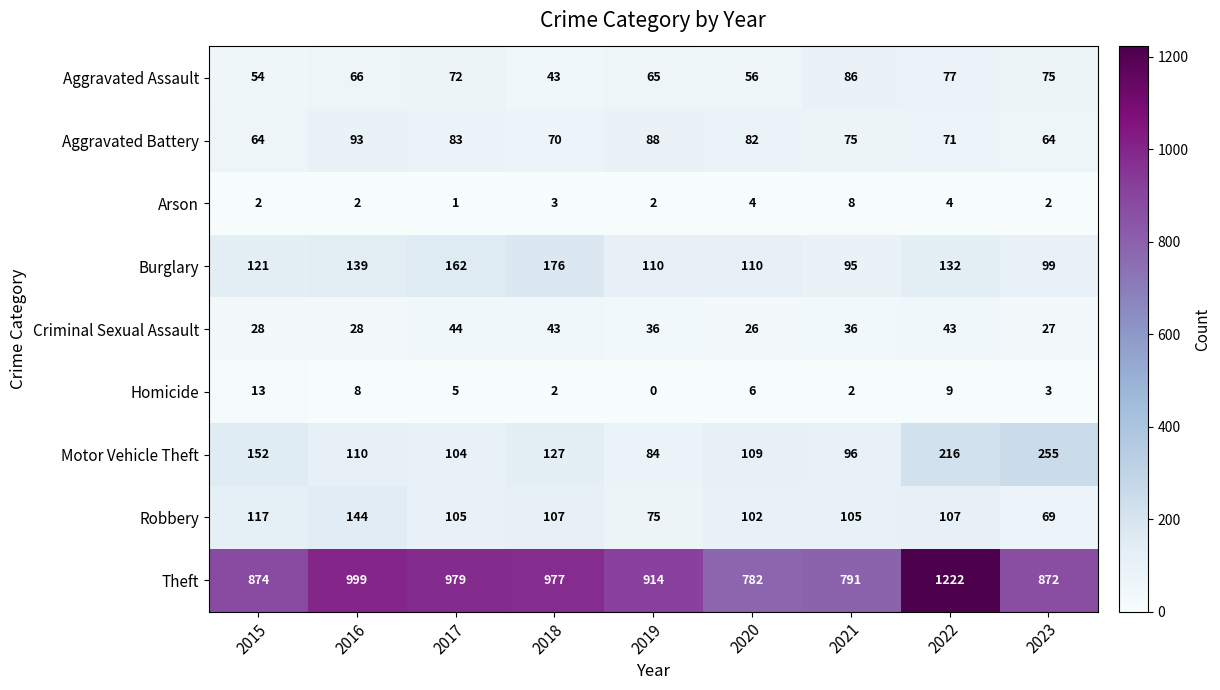

What is the lowest value of the Aggravated Assault series?

43